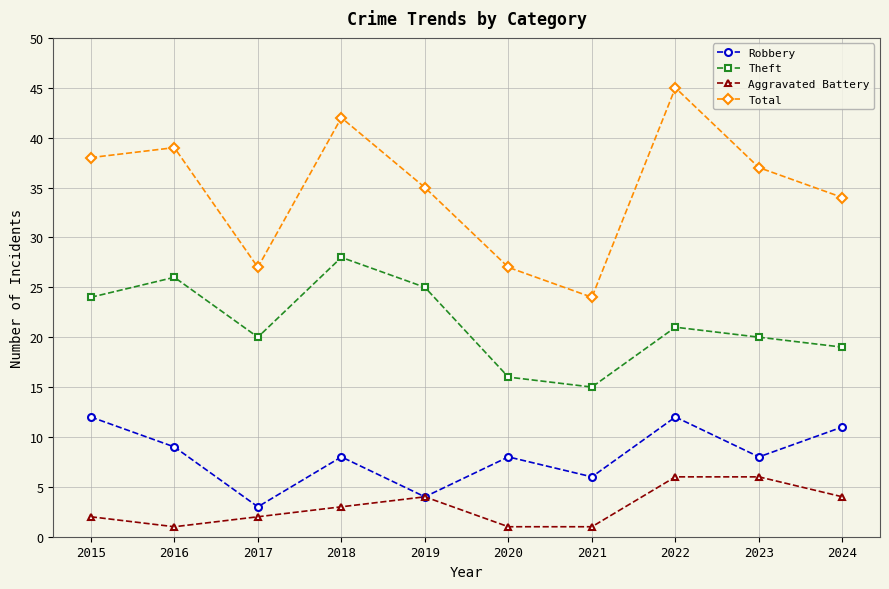

What is the difference between the Aggravated Battery values at 2017 and 2023?

4